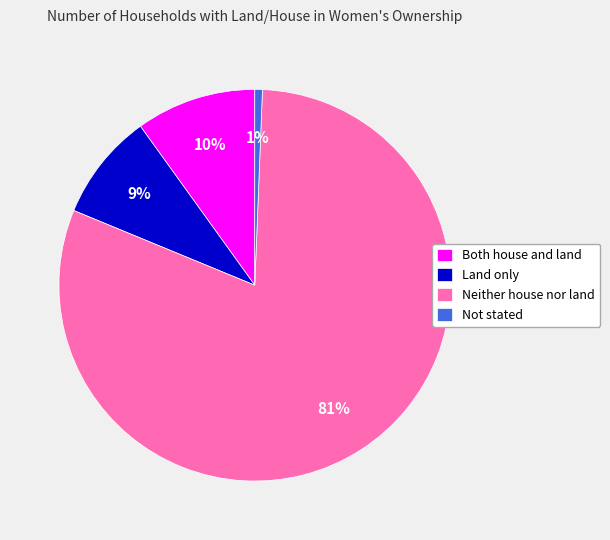

Which has a higher value, Both house and land or Not stated?

Both house and land